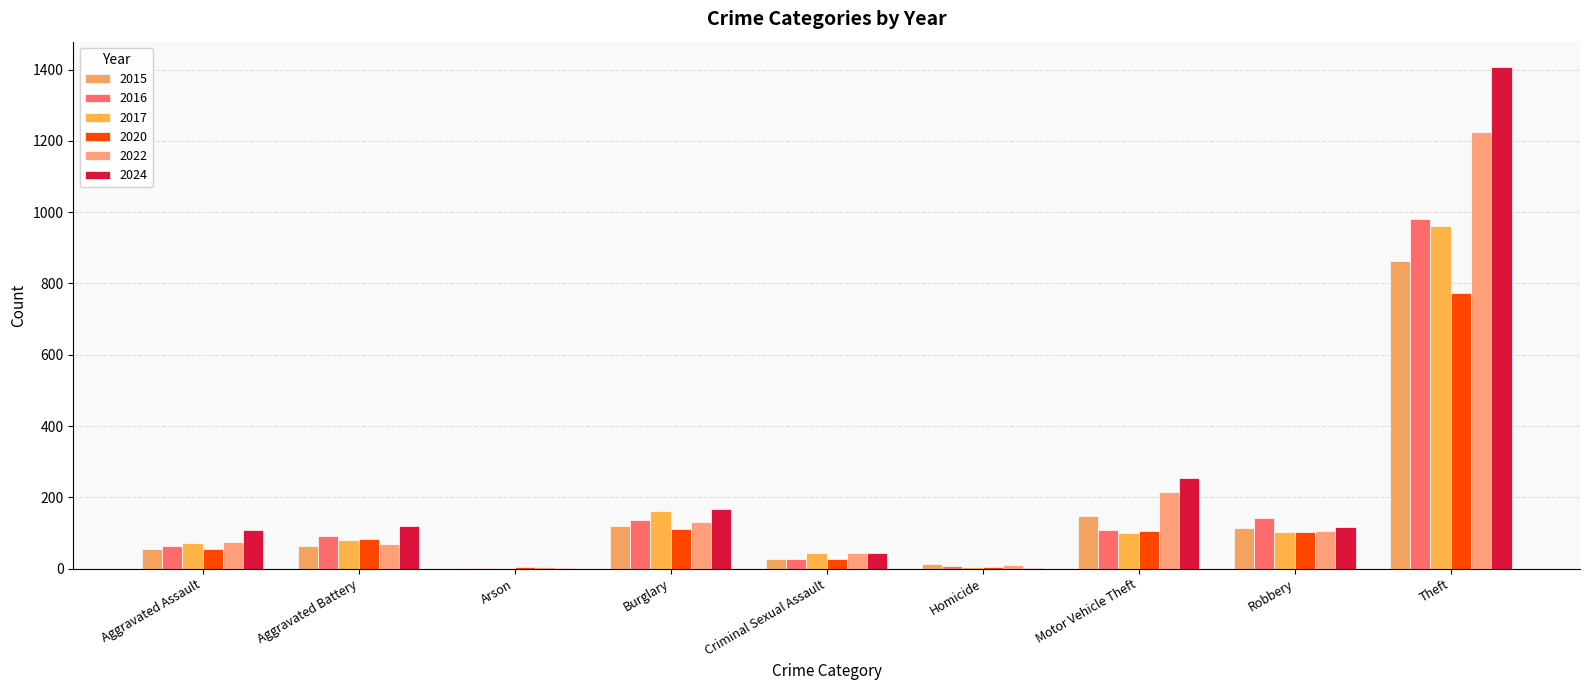

Which series changed the most between Robbery and Theft?

2024